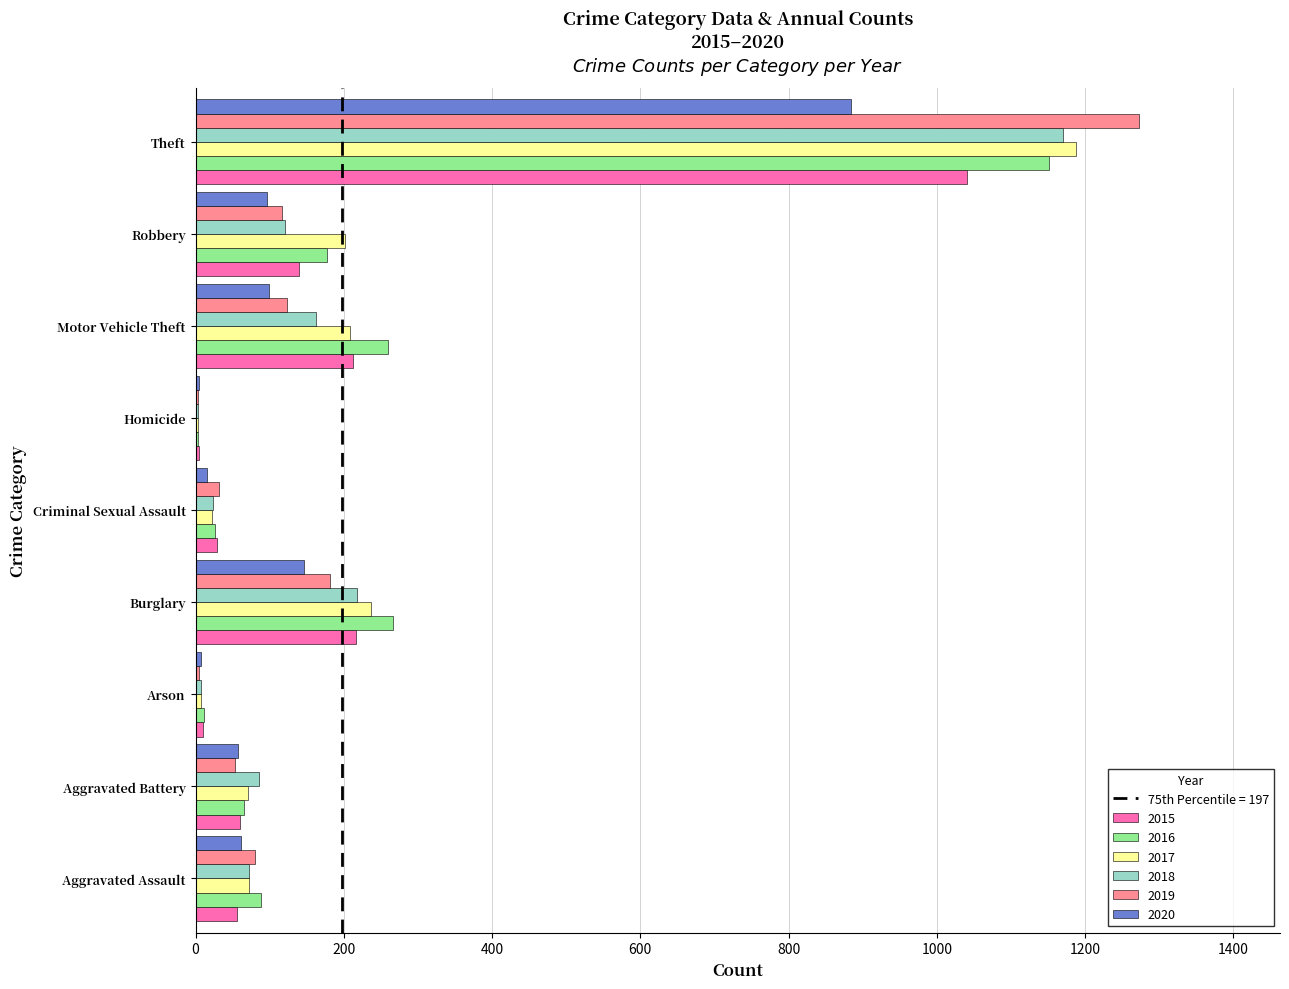

What is the spread (max minus min) of values at Homicide?

1